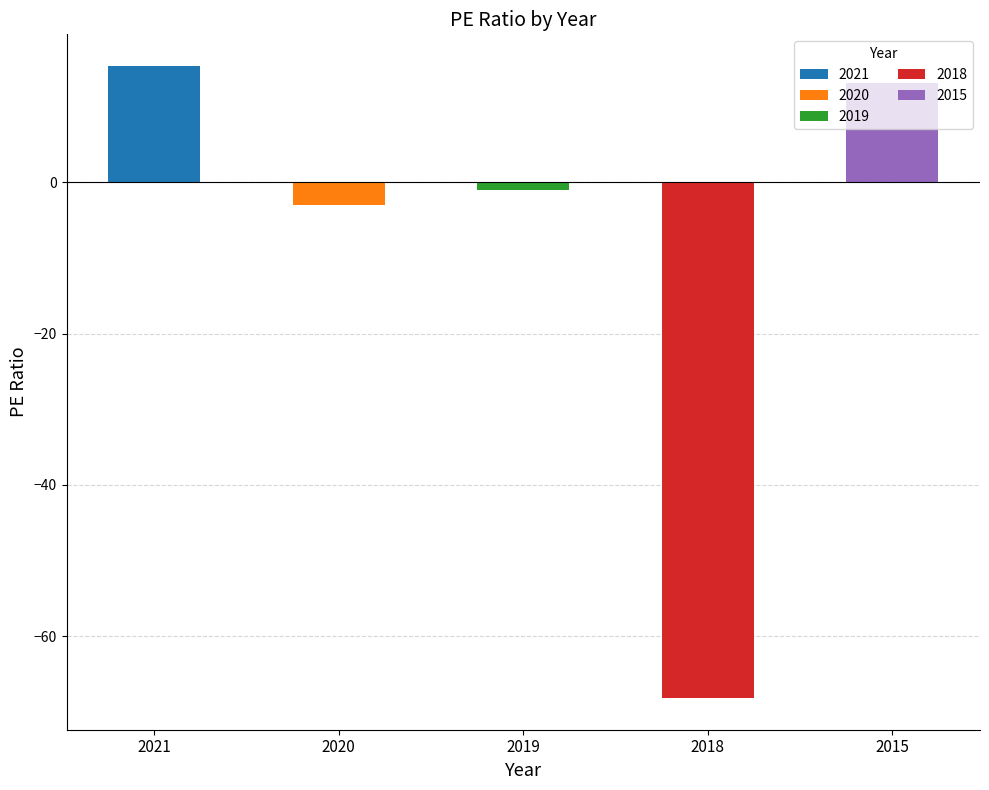

True or false: the data shows -22.6 at 2018.

False